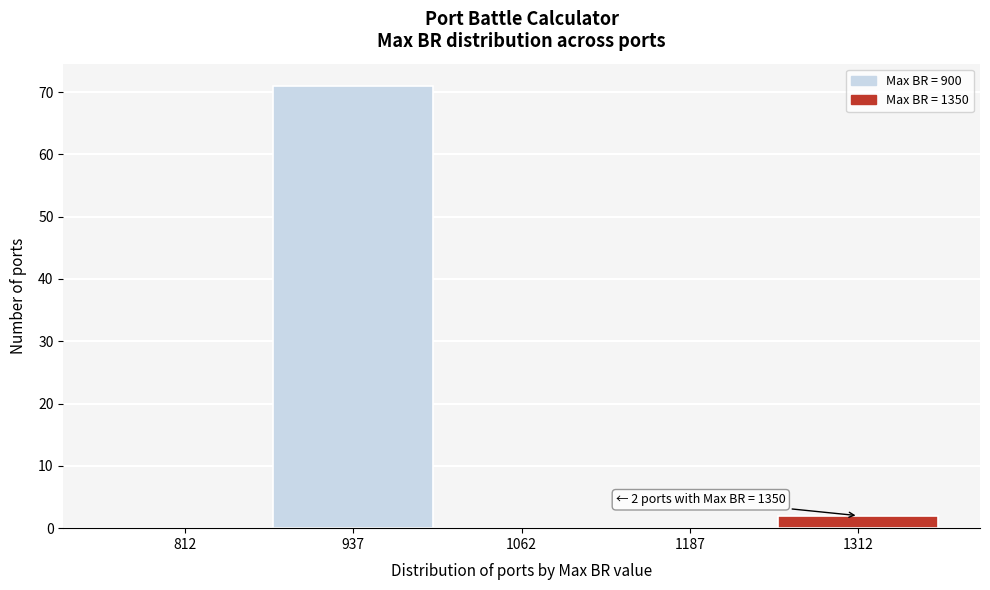

Reading left to right, what are all the values shown in this chart?

812=0	937=71	1062=0	1187=0	1312=2